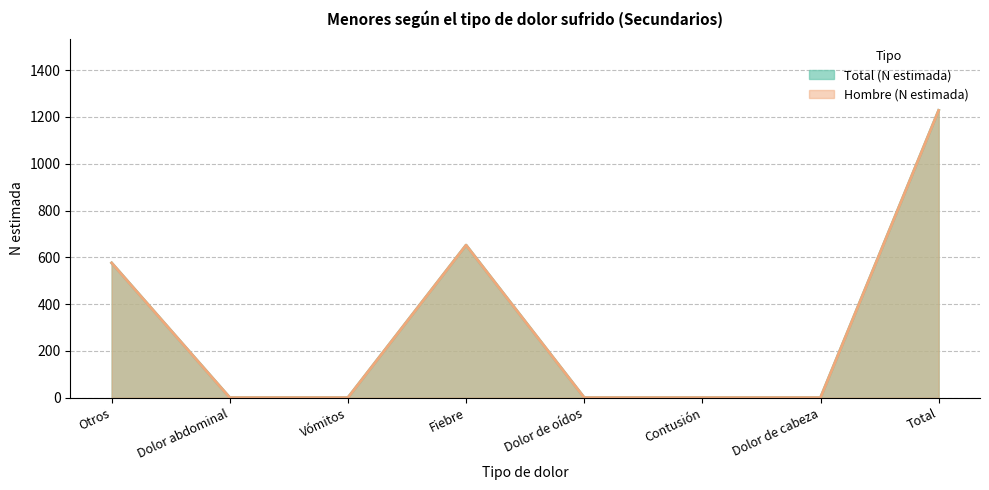

What is the difference between the second highest and minimum values in the Hombre (N estimada) series?

652